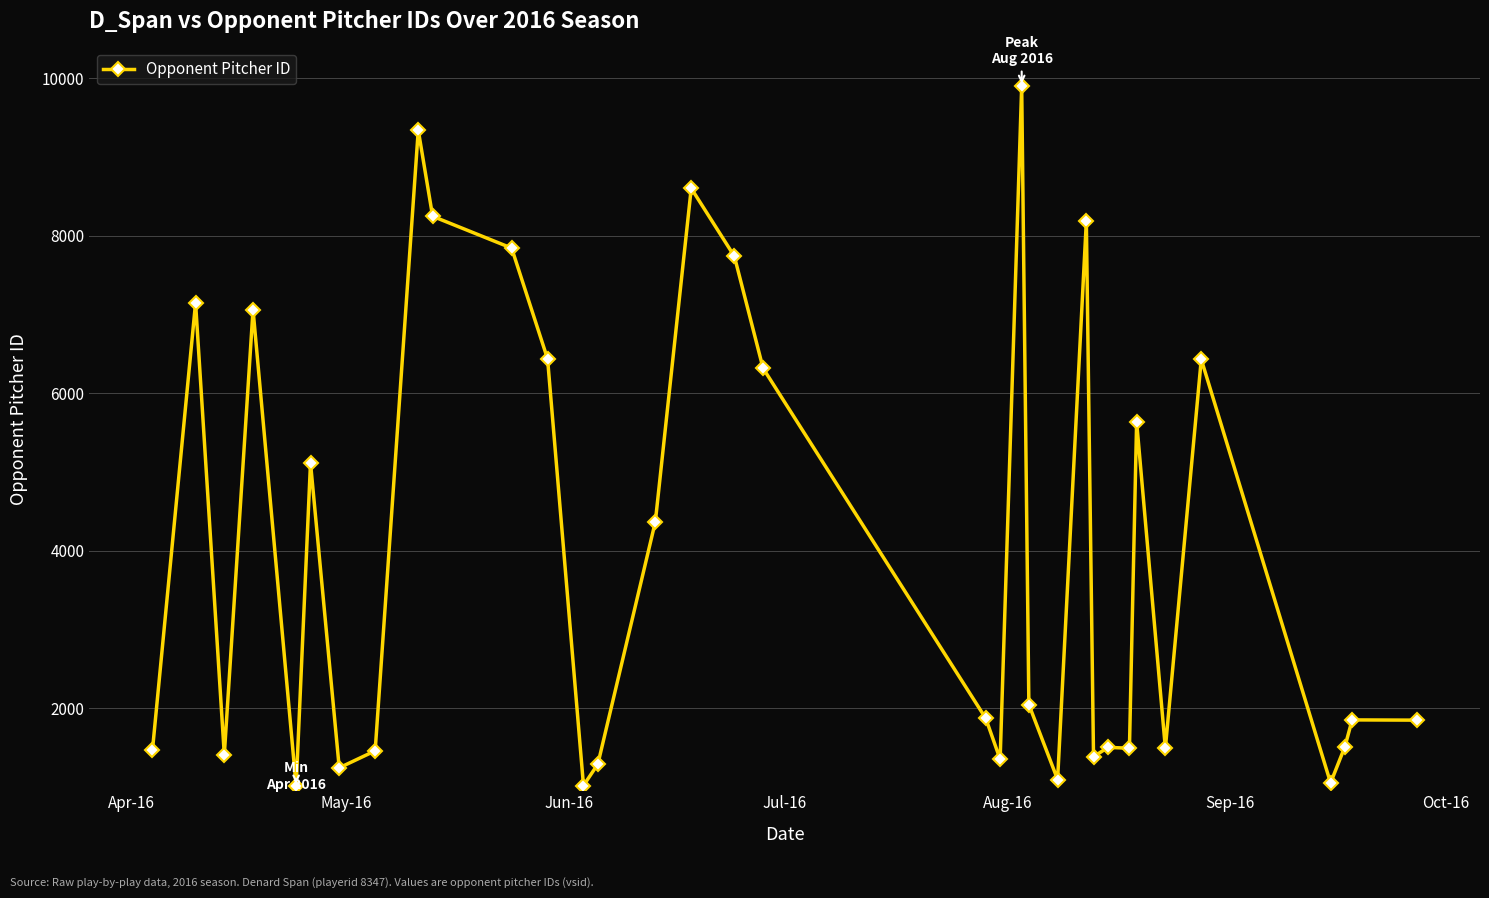

How many values are below 1871?

17